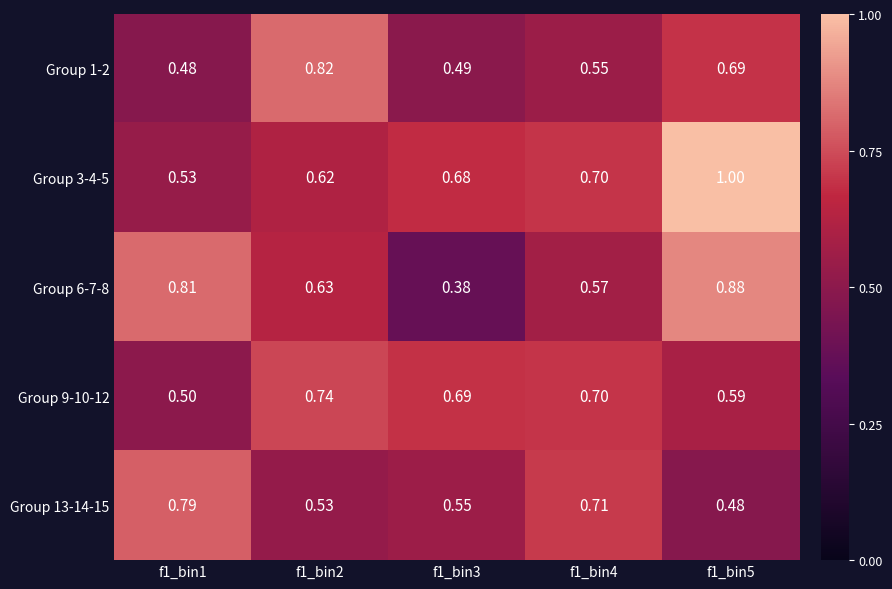

What is the maximum value shown in the chart?

1.0